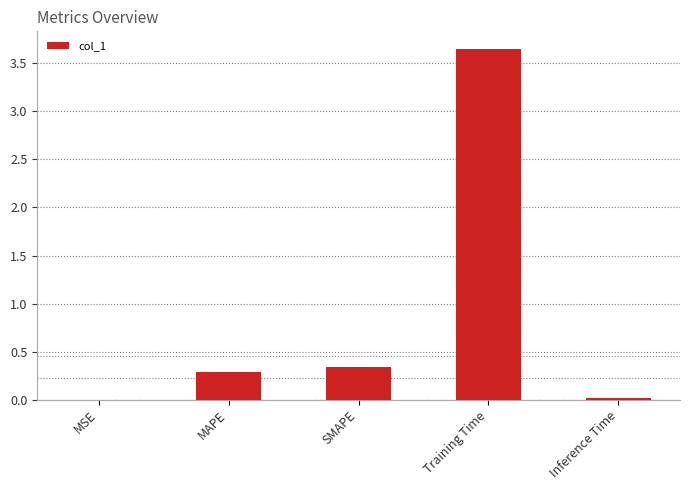

Are the bars horizontal?

No